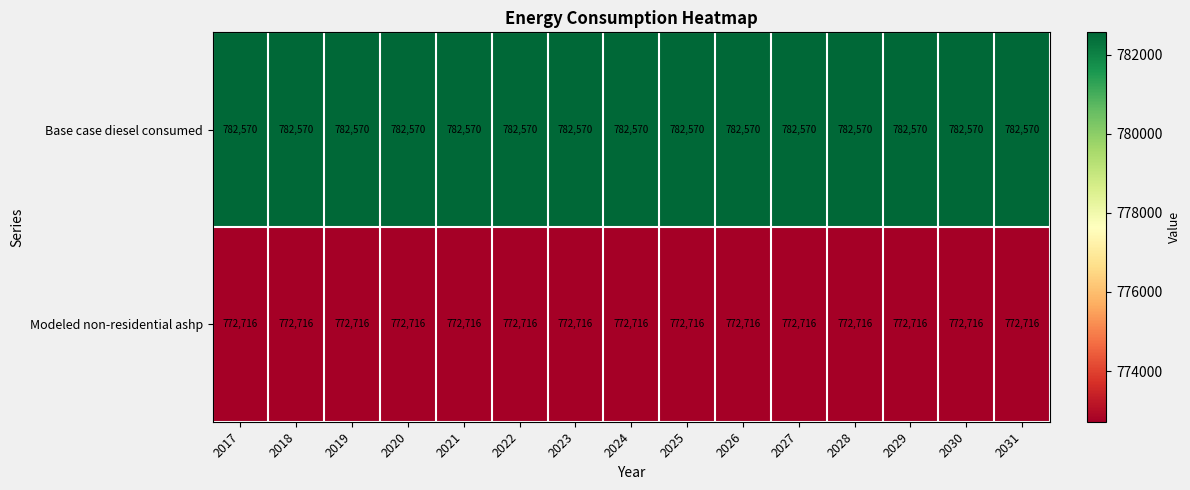

What is the minimum value shown in the chart?

772716